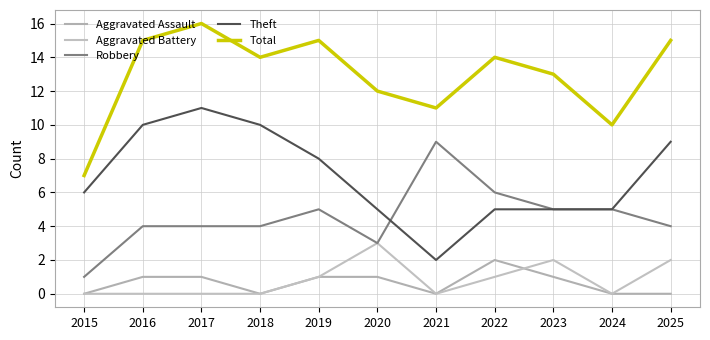

Is it true that Theft equals 2 at 2021?

True